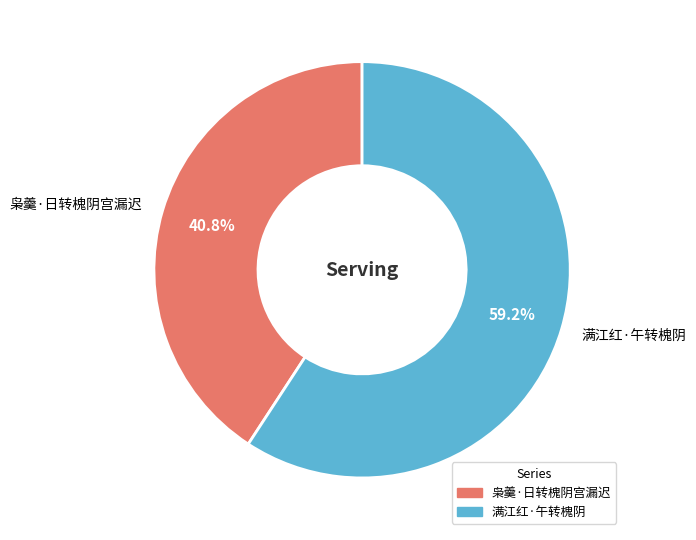

Does 枭羹·日转槐阴宫漏迟 account for over 50% of the chart?

No